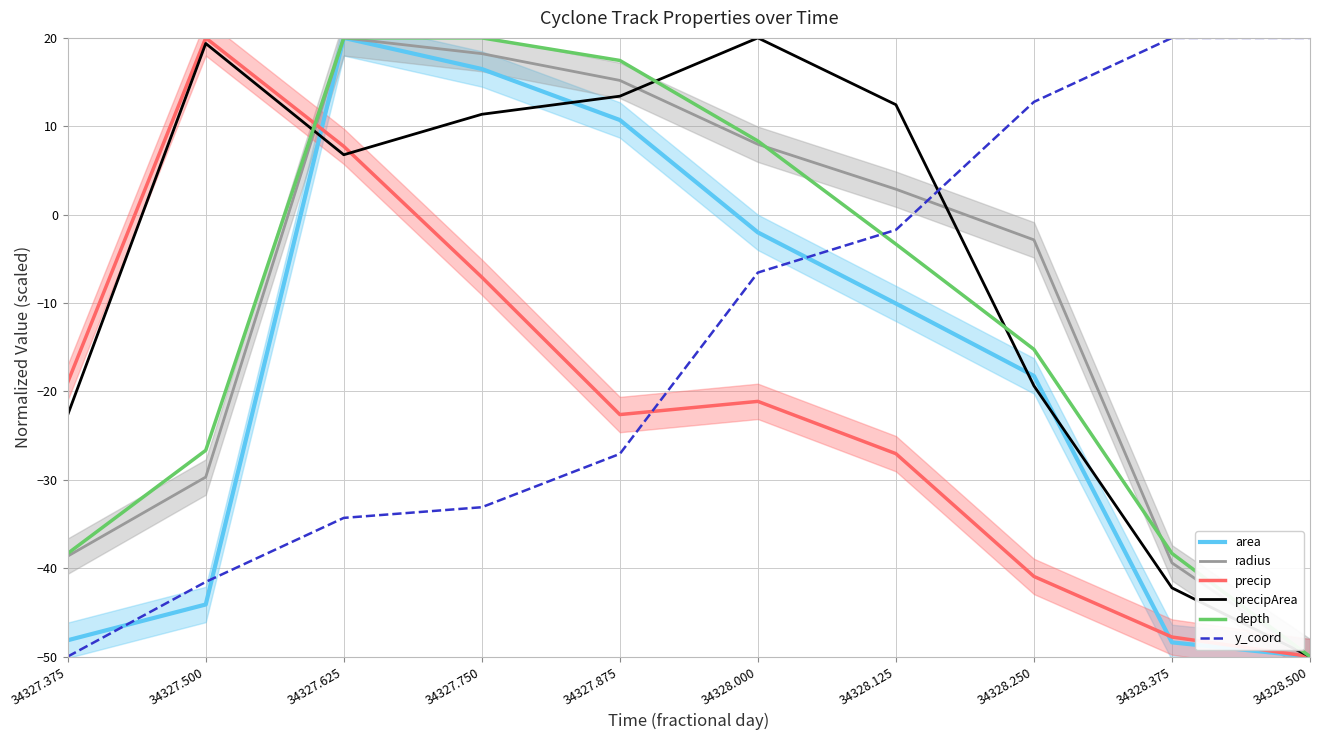

True or false: area has more than 1 interior local peaks.

False